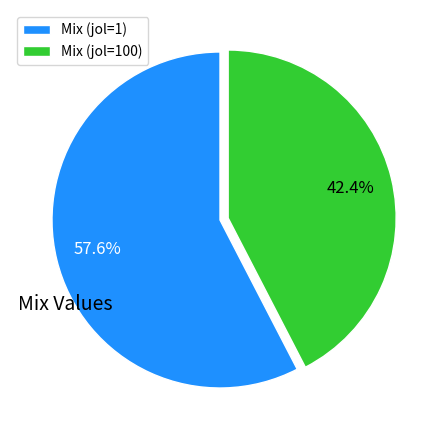

To the nearest percent, what is the average slice percentage?

50%